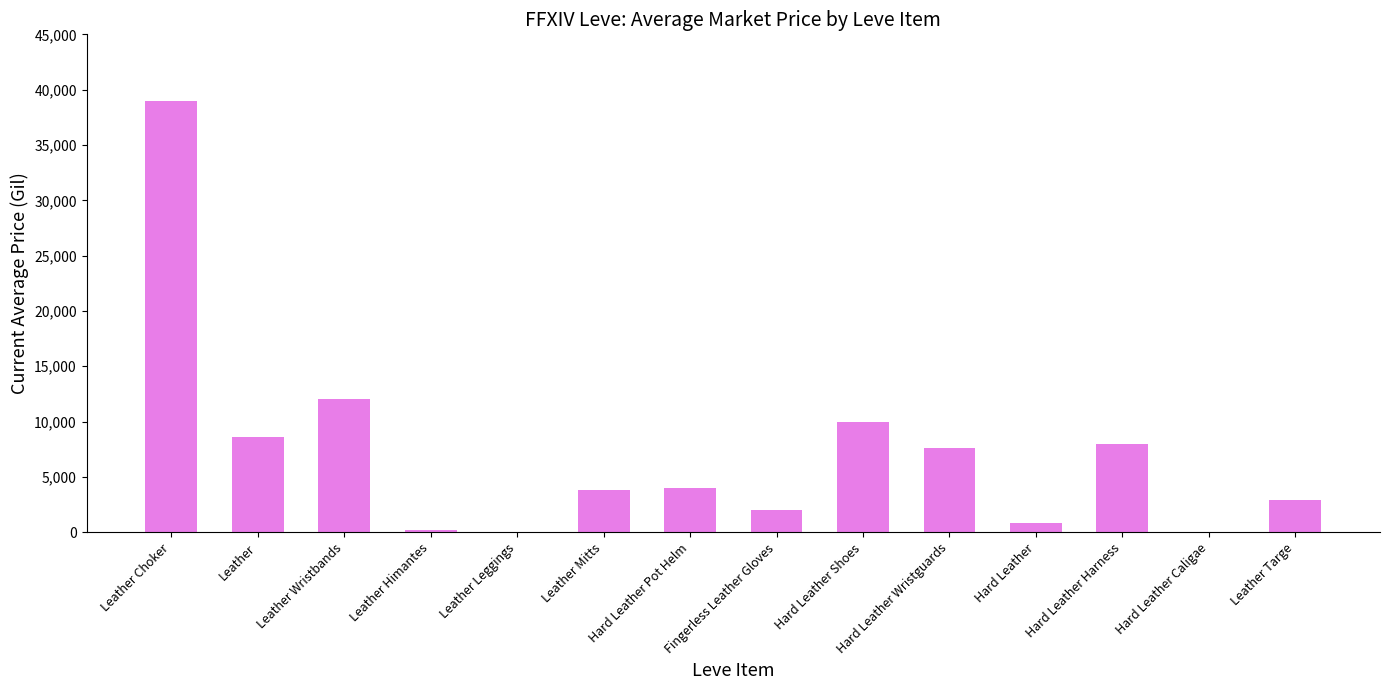

Read the value at Leather.

8620.3